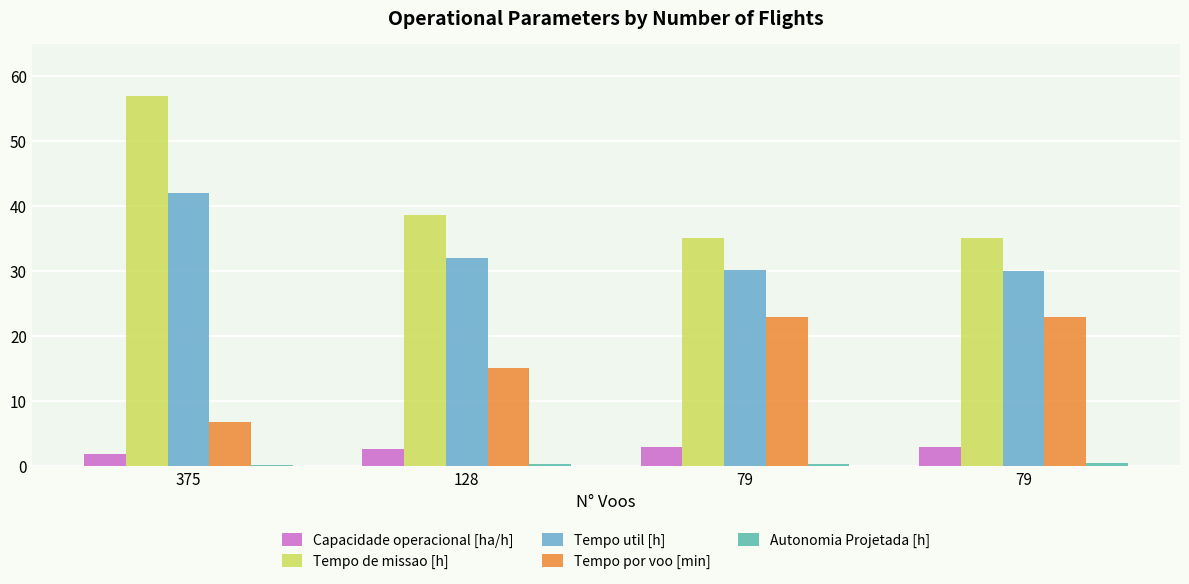

Reading left to right, transcribe all the data shown in this chart.

Capacidade operacional [ha/h]: 375=1.8	128=2.6	79=2.8	79=2.8
Tempo de missao [h]: 375=57.0	128=38.7	79=35.1	79=35.1
Tempo util [h]: 375=41.9	128=32.0	79=30.1	79=30.1
Tempo por voo [min]: 375=6.7	128=15.0	79=22.9	79=22.8
Autonomia Projetada [h]: 375=0.1	128=0.2	79=0.3	79=0.4